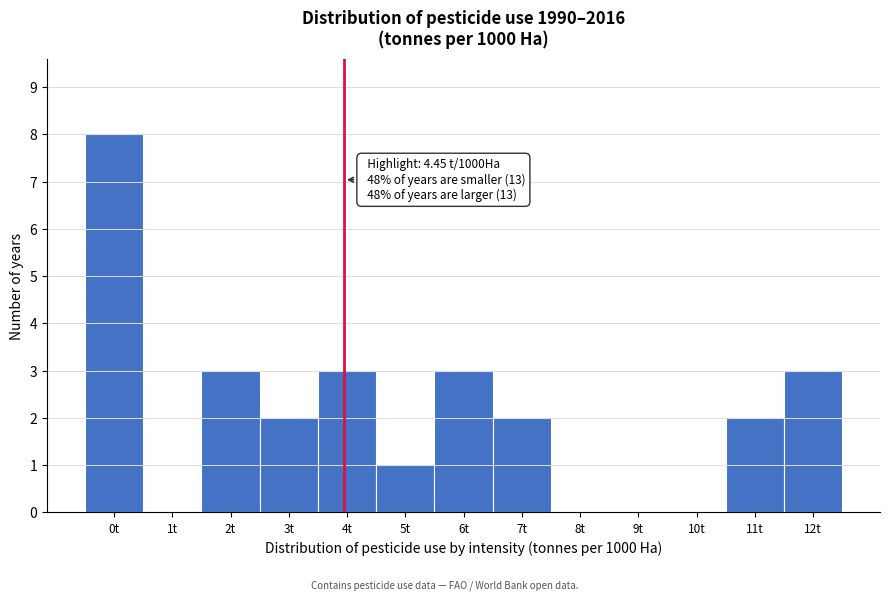

Reading right to left, what are all the values shown in this chart?

12t=3	11t=2	10t=0	9t=0	8t=0	7t=2	6t=3	5t=1	4t=3	3t=2	2t=3	1t=0	0t=8